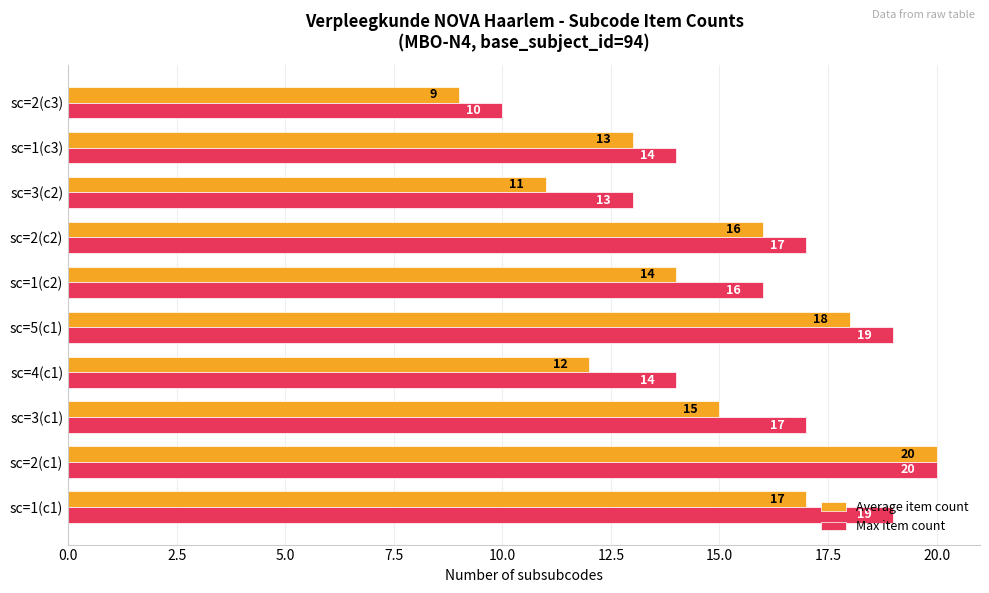

What is the difference between the maximum and minimum values in the Average item count series?

11